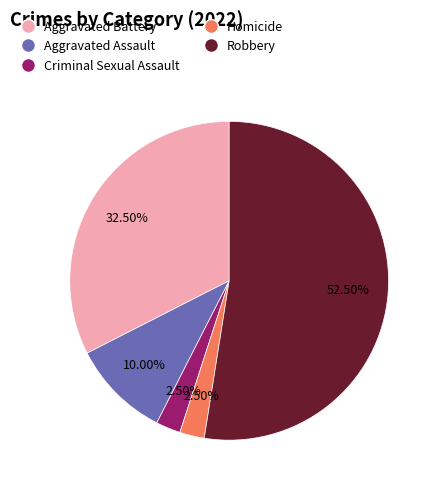

Approximately how many times larger is the value at Aggravated Battery compared to Criminal Sexual Assault?

13.0